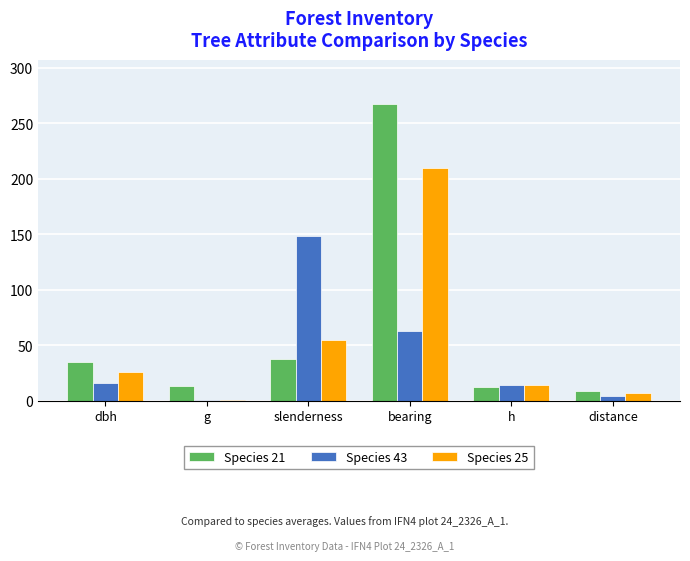

What is the highest value of the Species 25 series?

210.0